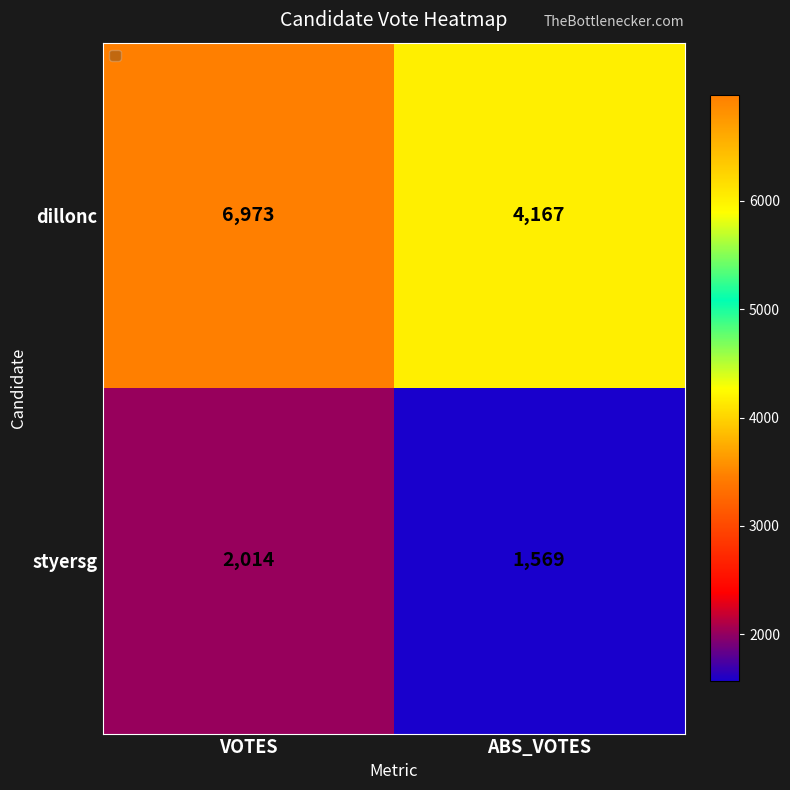

Is it true that styersg equals 1569 at ABS_VOTES?

True